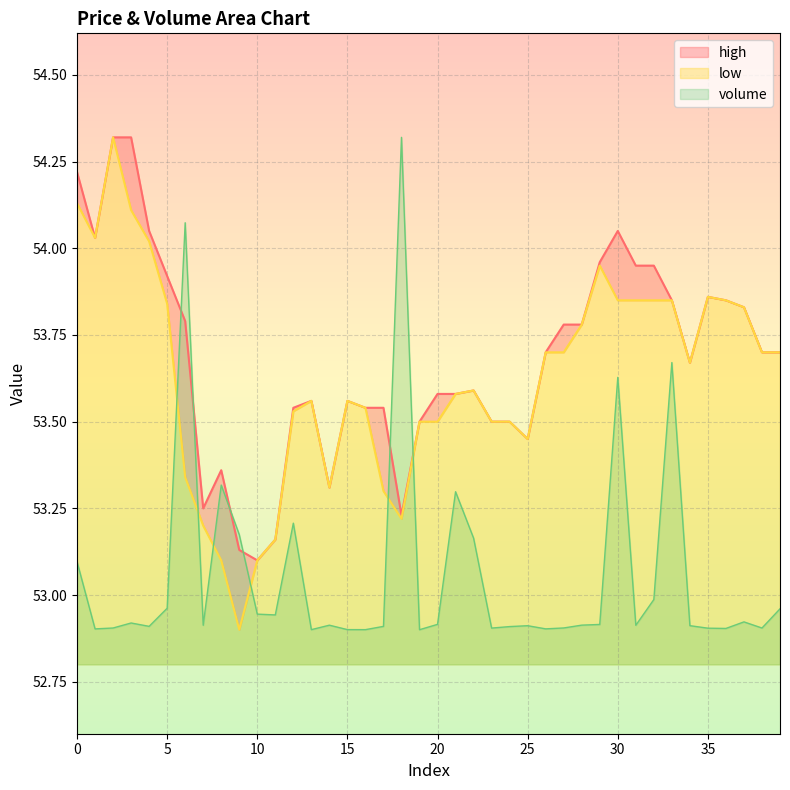

The value of low at 7 is 53.2. True or false?

True